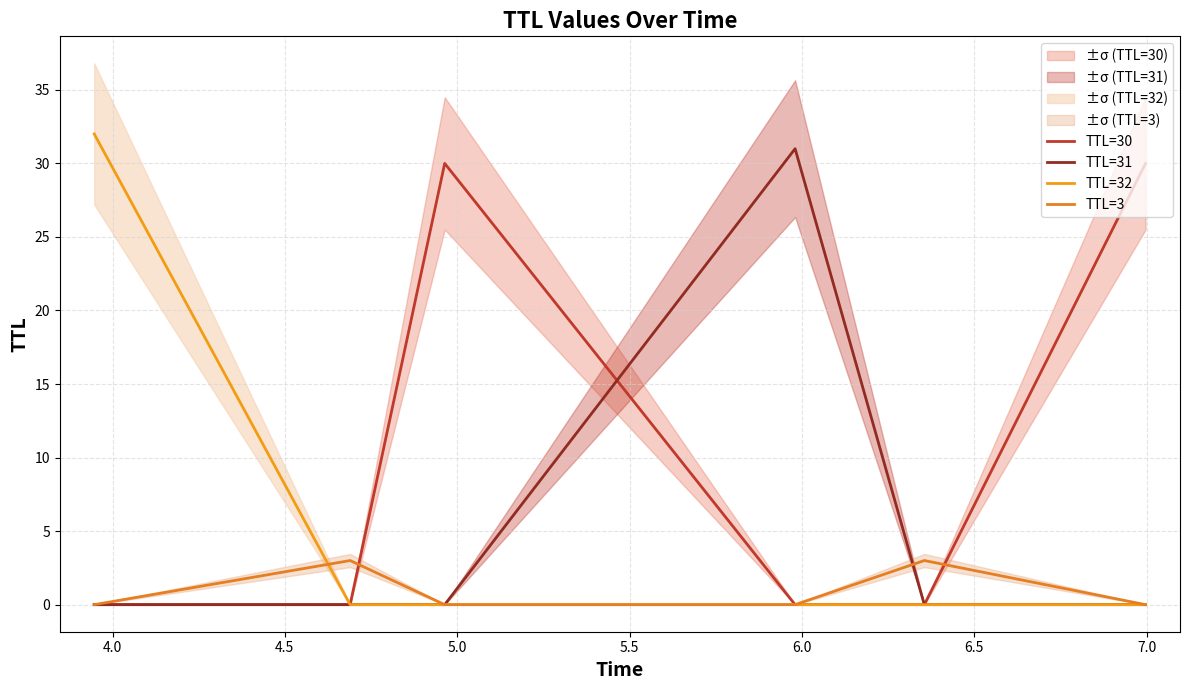

Count the TTL=3 values in the range 0 to 3.

6